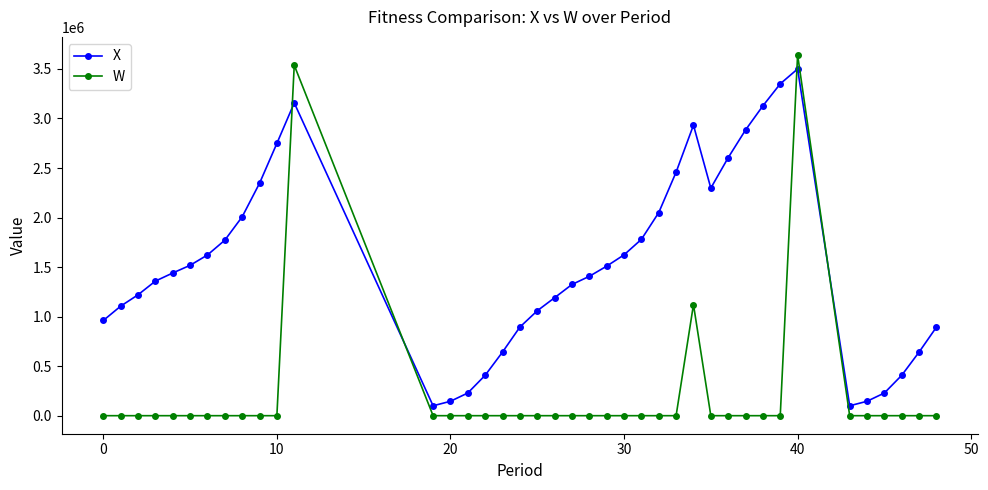

What is the sum of all X values?

61192435.6